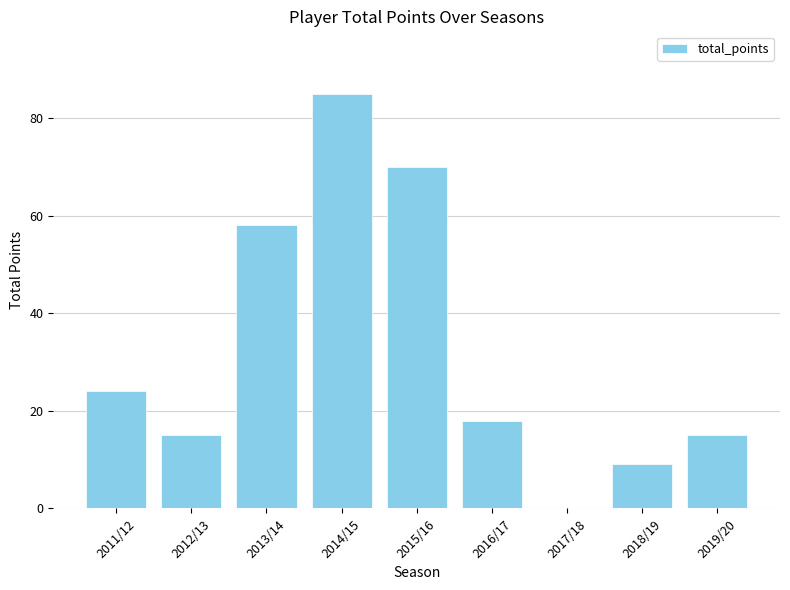

Is it true that the value at 2016/17 is 11?

False